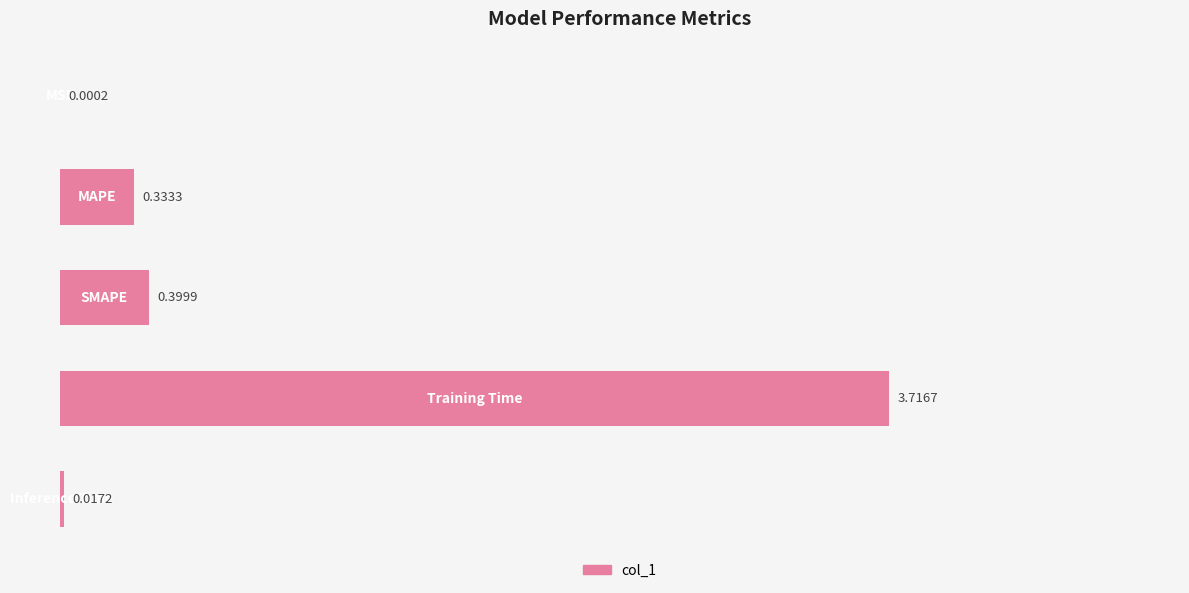

What is the sum of all values?

4.5